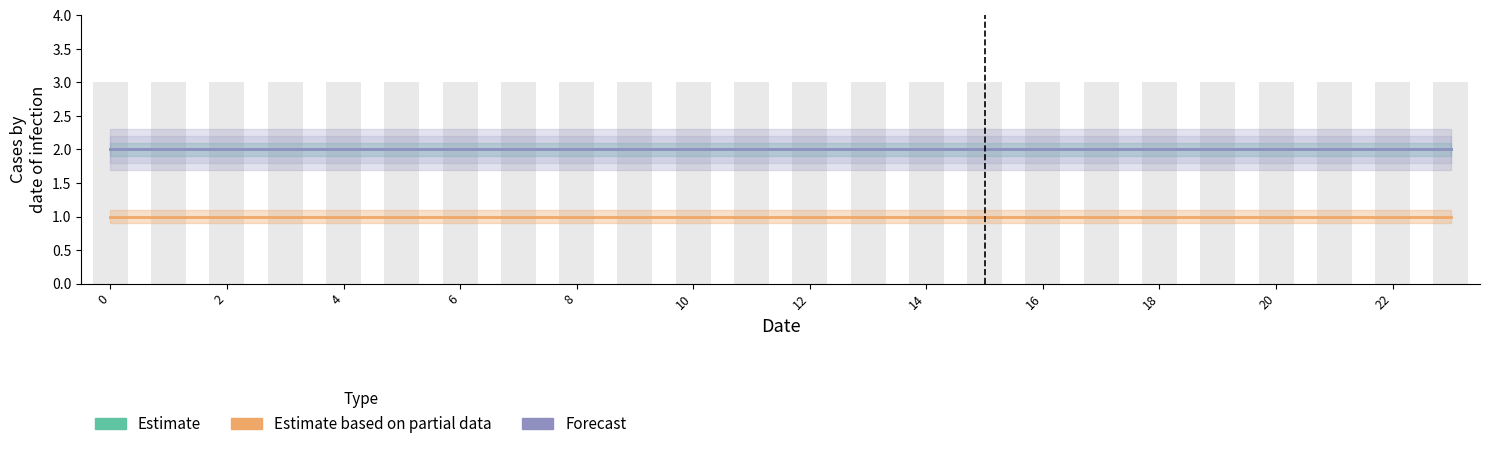

What is the approximate value of Forecast at 8?

2